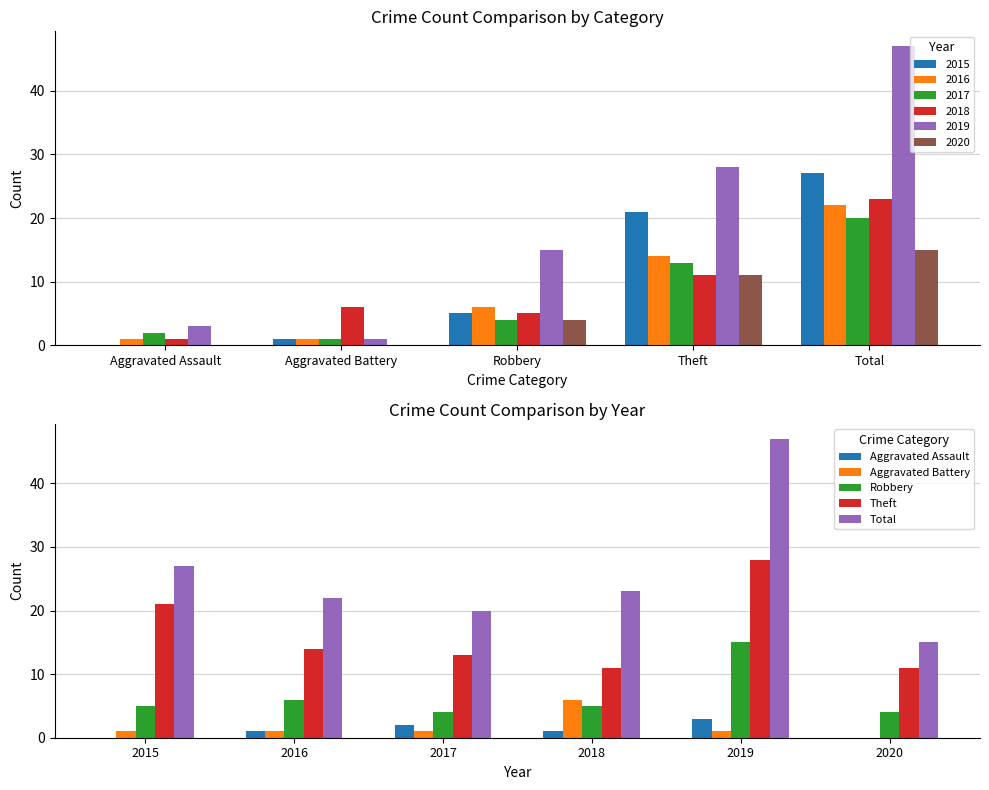

Between Theft and Aggravated Battery, which is larger?

Theft